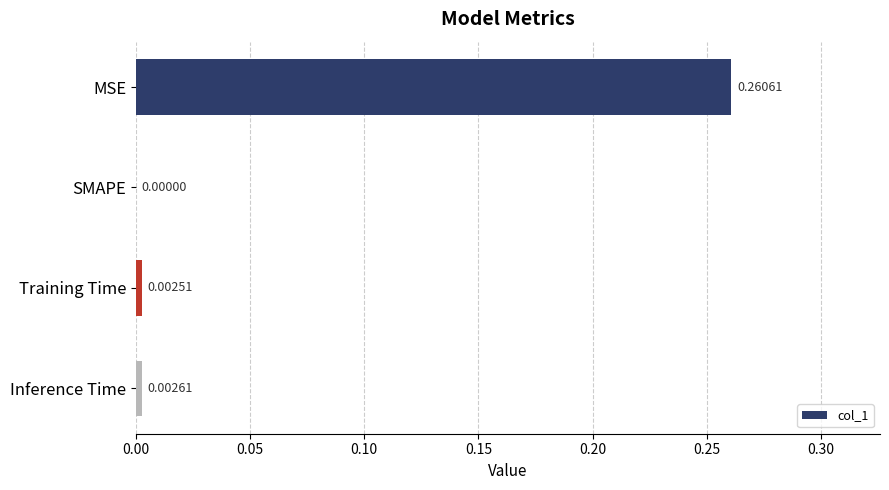

At which label is the value closest to 0?

SMAPE